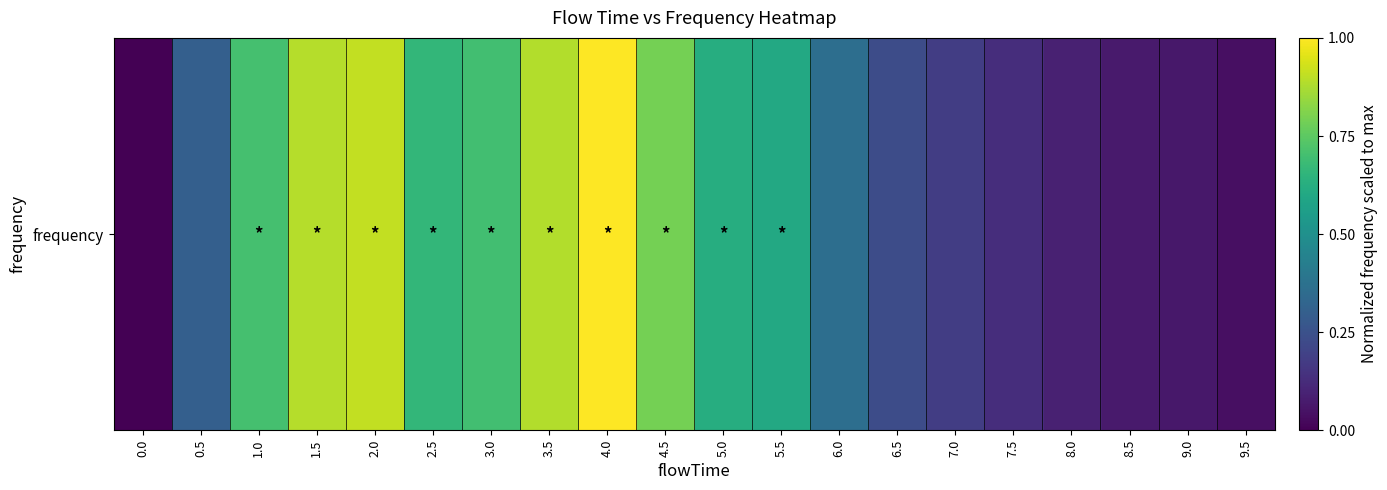

List the labels in order of value, smallest first.

0.0, 9.5, 9.0, 8.5, 8.0, 7.5, 7.0, 6.5, 0.5, 6.0, 5.5, 5.0, 2.5, 3.0, 1.0, 4.5, 3.5, 1.5, 2.0, 4.0